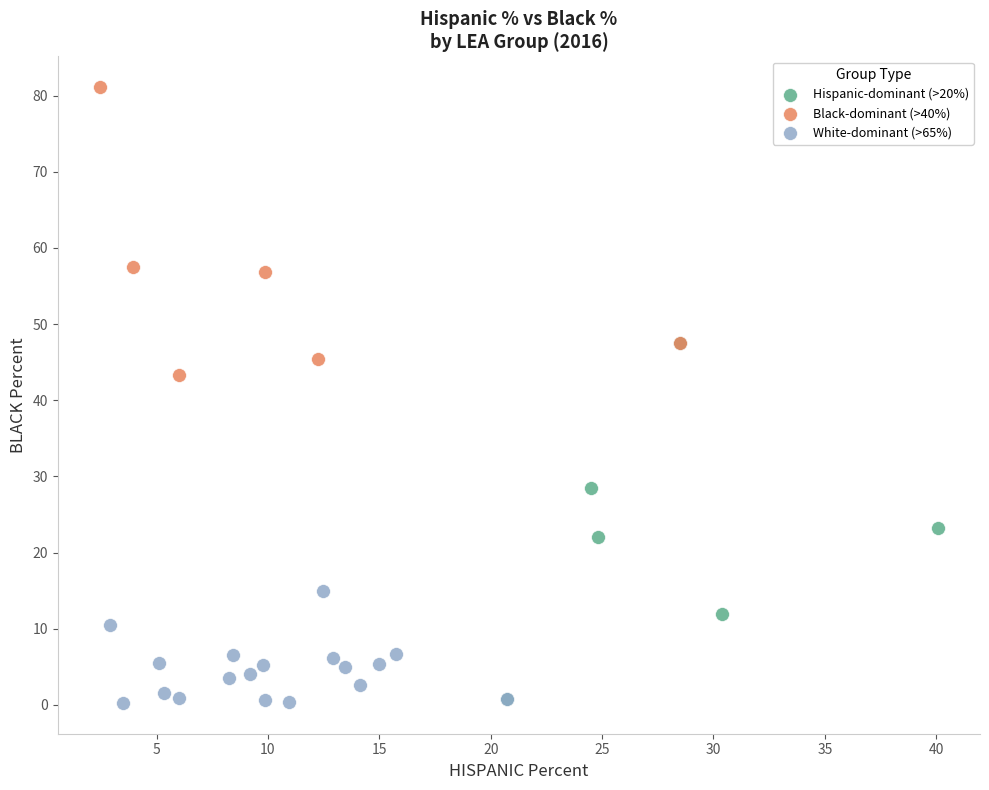

What are all the series names shown in the legend?

Hispanic-dominant (>20%), Black-dominant (>40%), White-dominant (>65%)